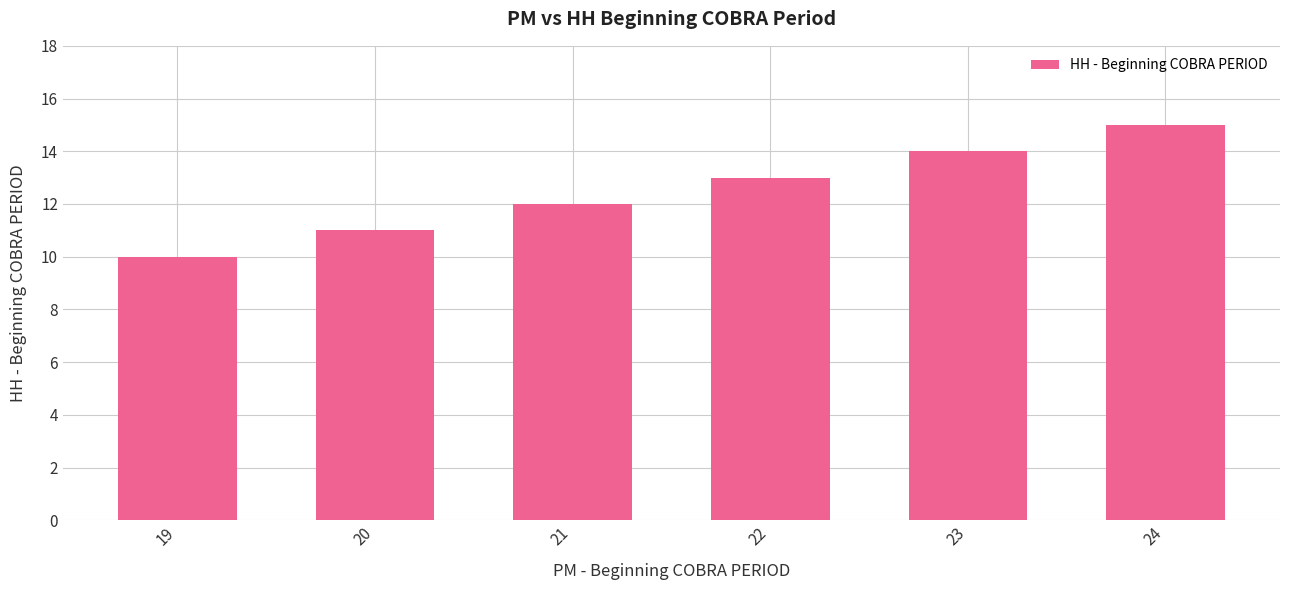

Rank the categories by value from highest to lowest.

24, 23, 22, 21, 20, 19